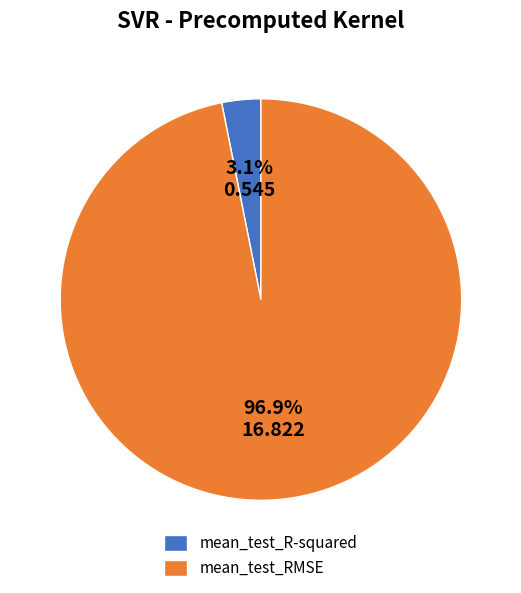

Count the number of slices in the pie.

2